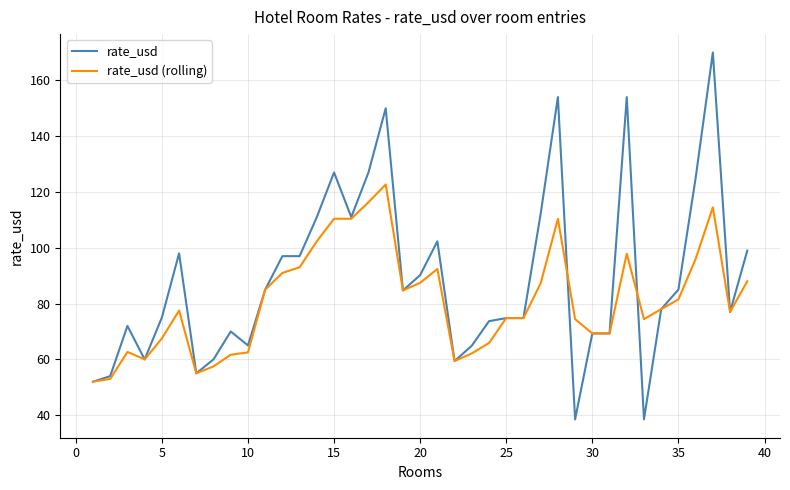

What is the average value of the rate_usd (rolling) series?

81.0